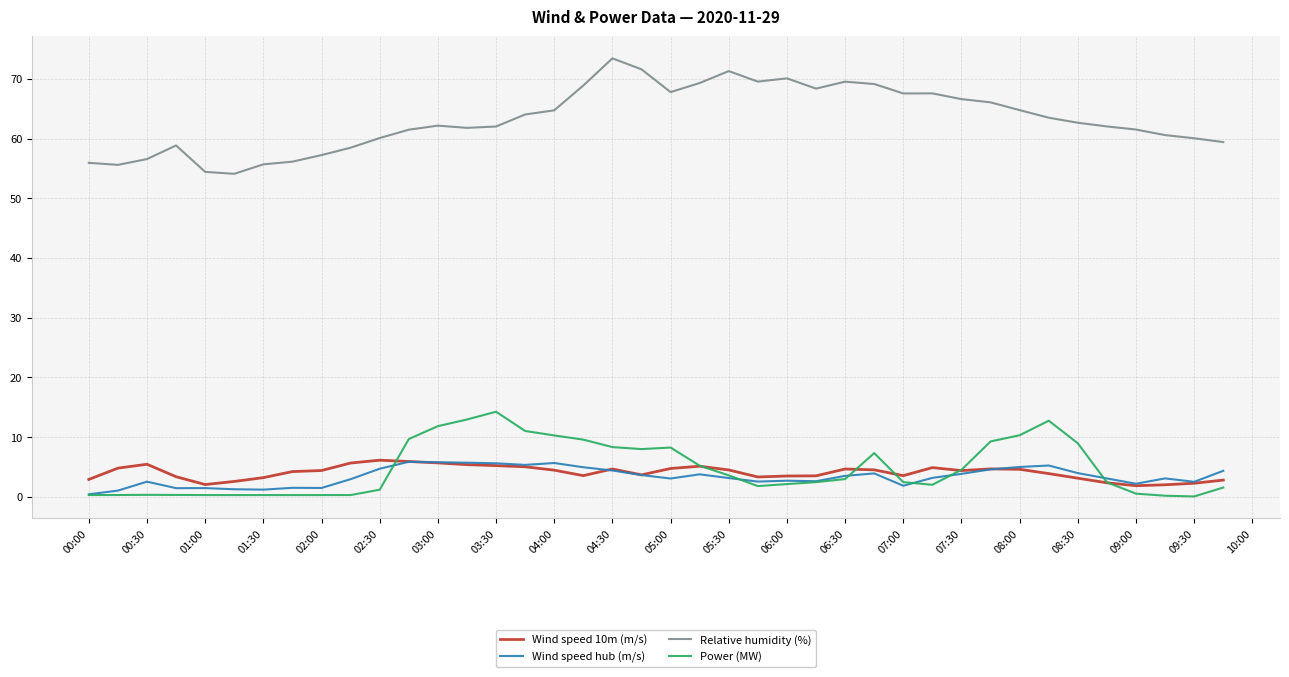

How many lines are shown in the chart?

4